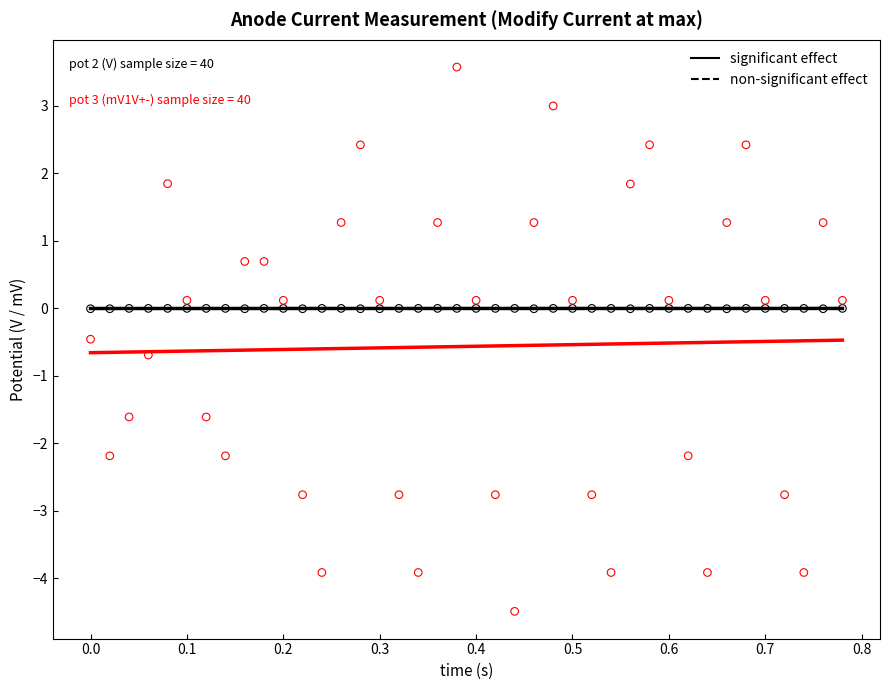

Across all data points, what is the range of Y values (max minus min)?

8.1